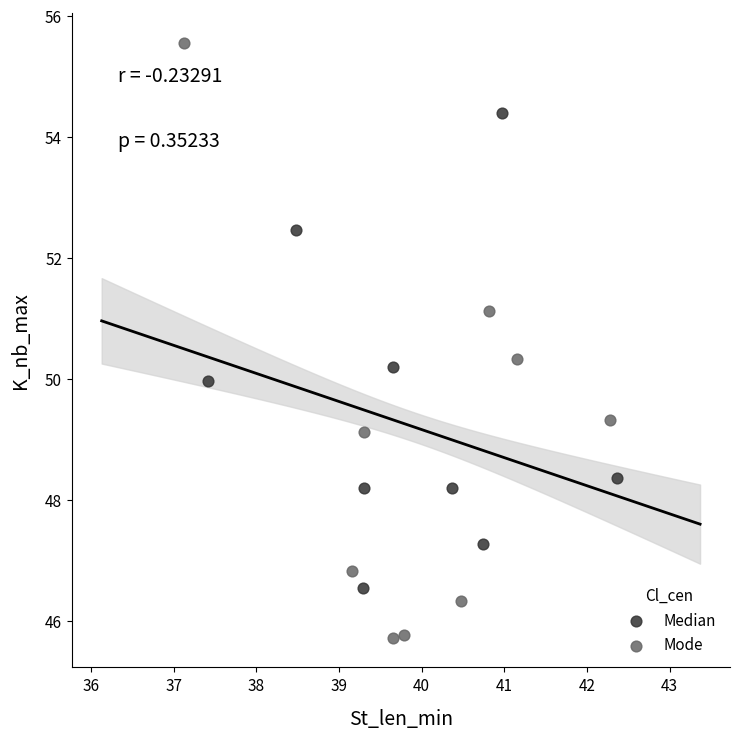

Which series reaches the maximum Y coordinate?

Mode